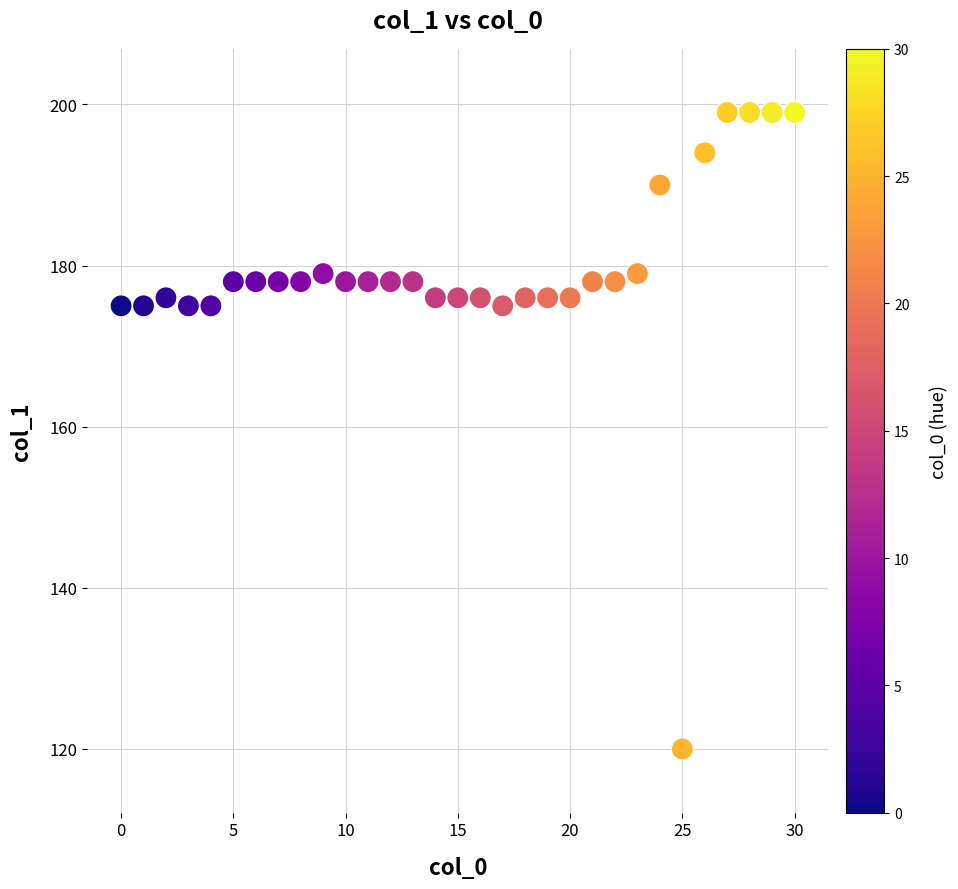

What is the range of Y values (max minus min)?

79